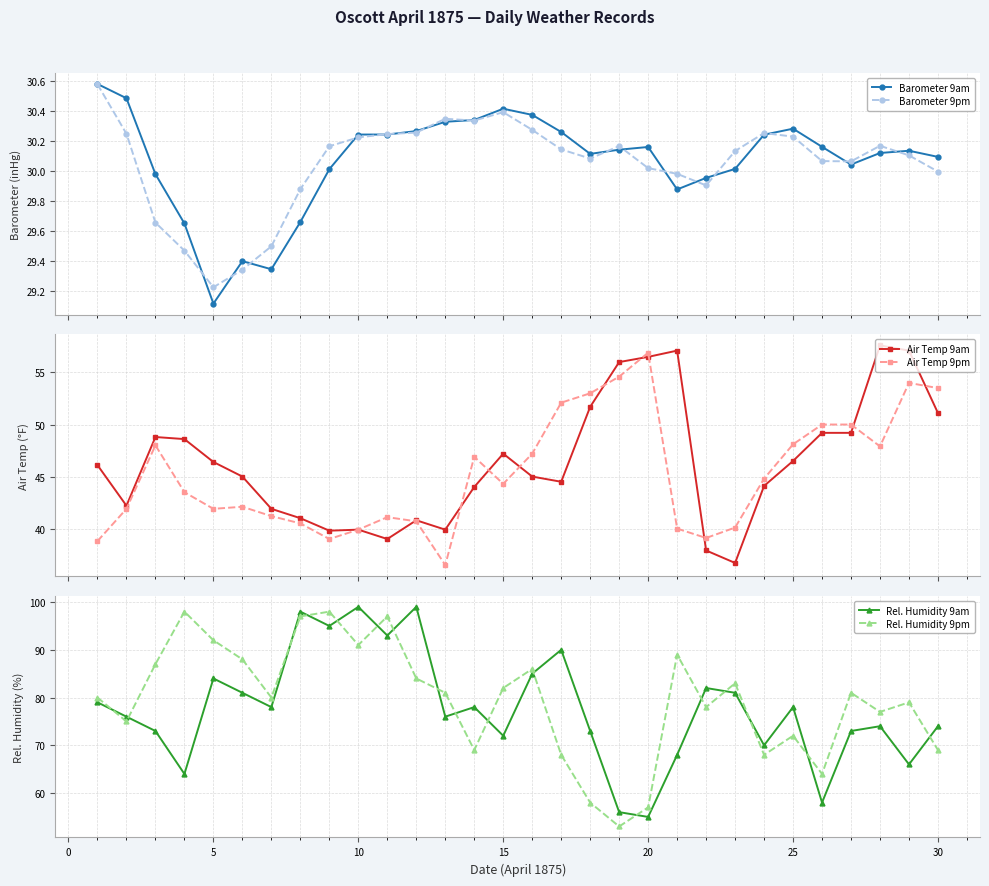

True or false: Barometer 9pm has more than 2 points higher than both neighbors.

True